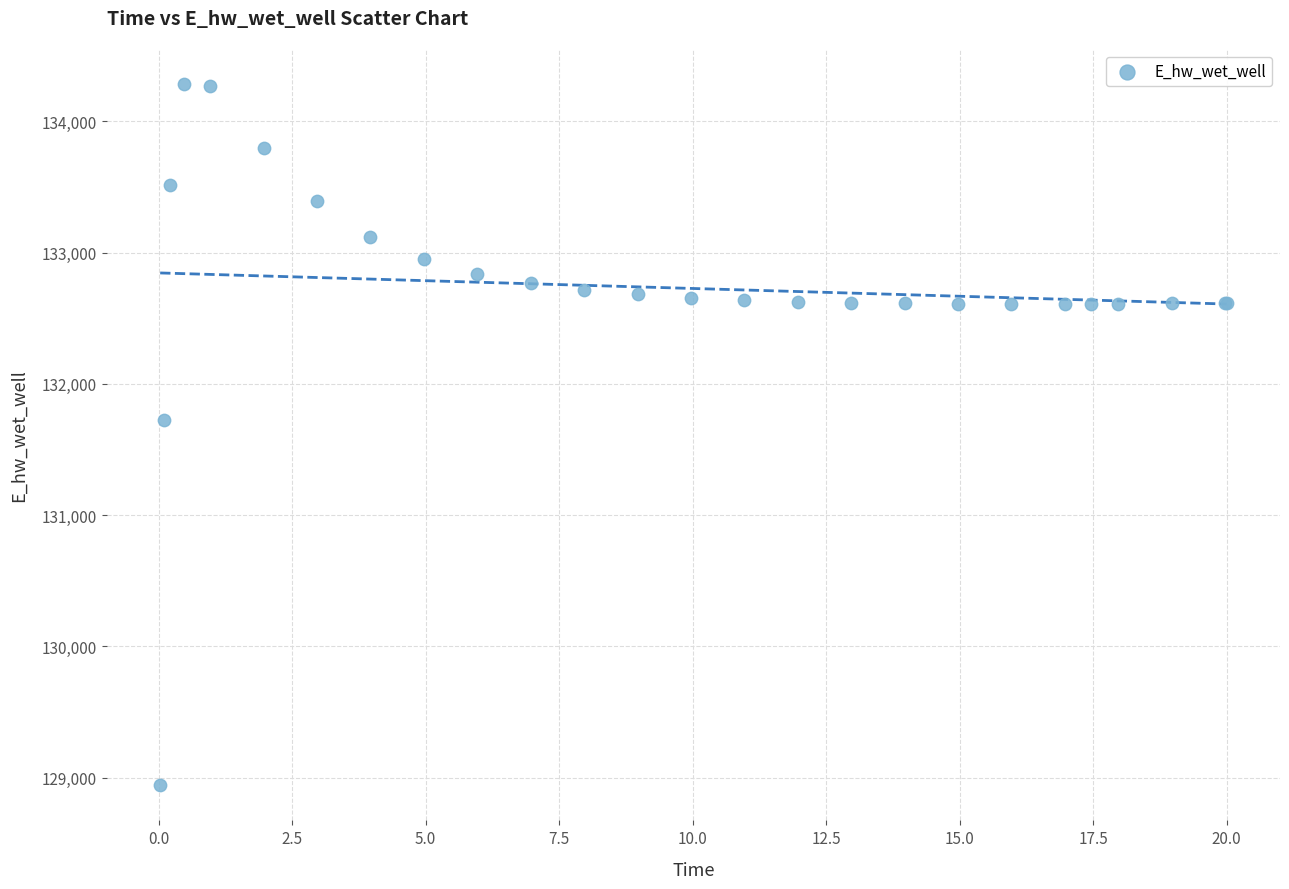

What Y value in the scatter plot is closest to 131612?

131728.1